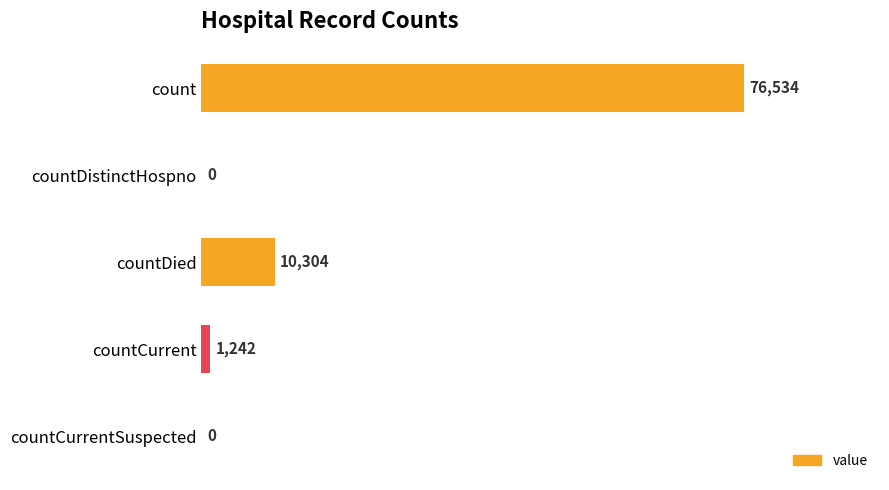

Is it true that the value at countDistinctHospno is -51792?

False